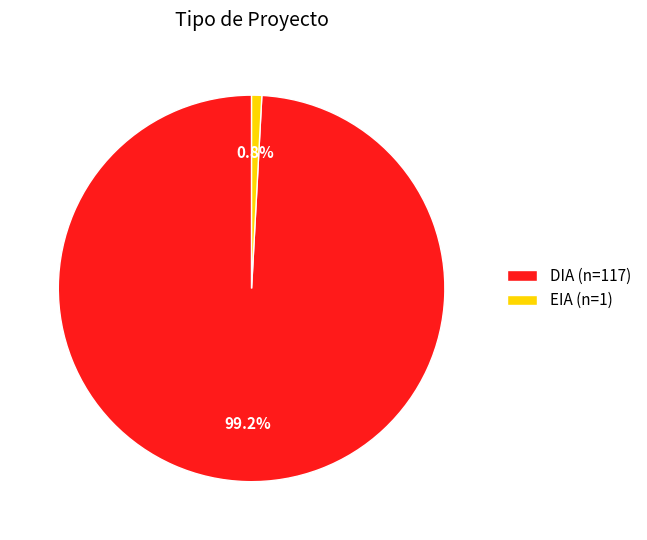

What percentage is the DIA slice, to the nearest percent?

99%